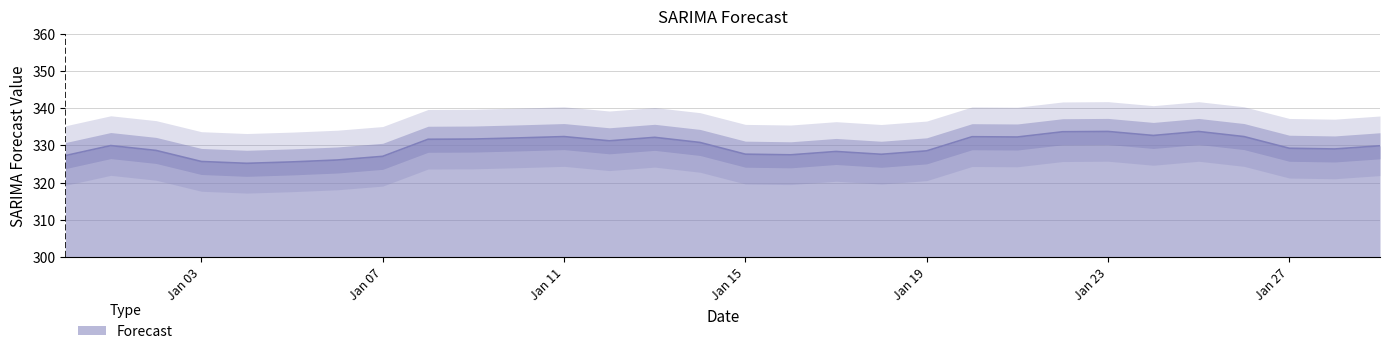

Where is the first local minimum?

2023-01-04